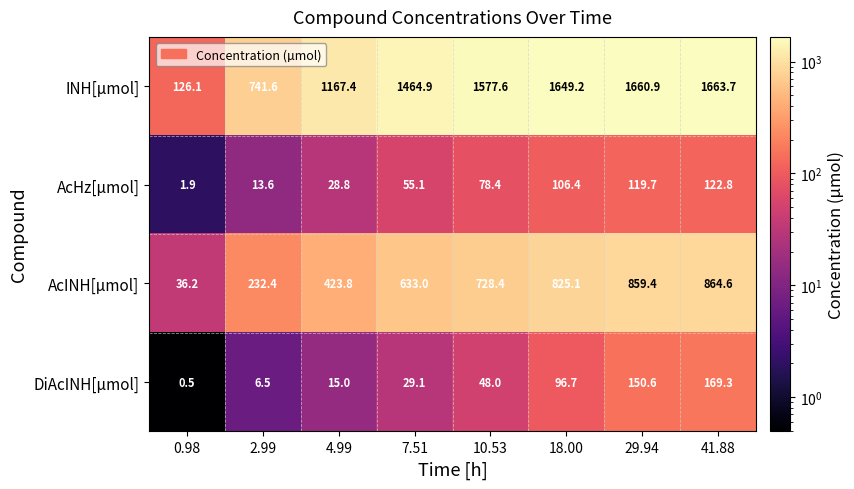

List the labels in order of AcINH[µmol] value, smallest first.

0.98, 2.99, 4.99, 7.51, 10.53, 18.00, 29.94, 41.88